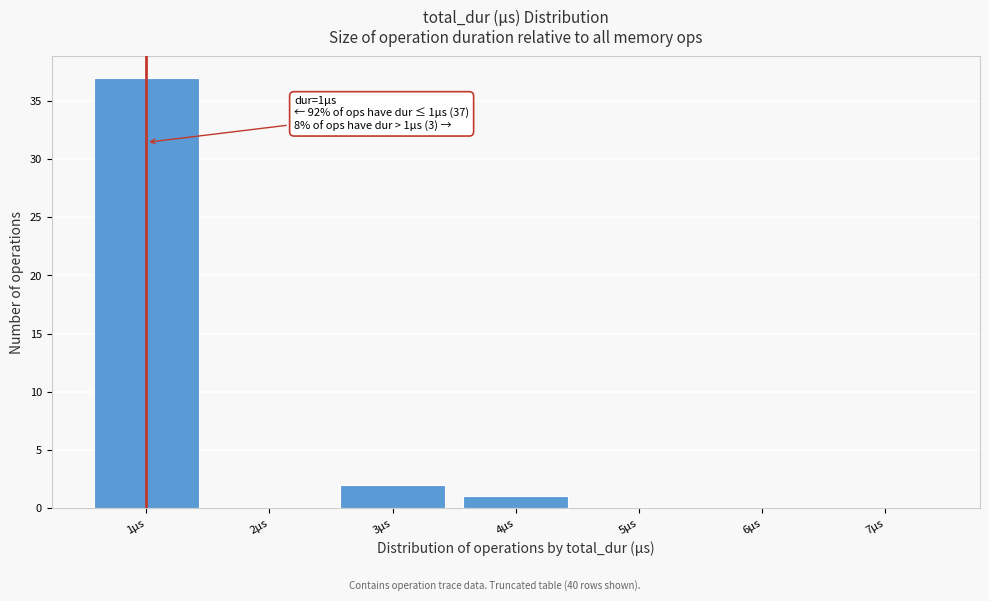

Over which range of the x-axis is the bar tallest?

0.5 to 1.5